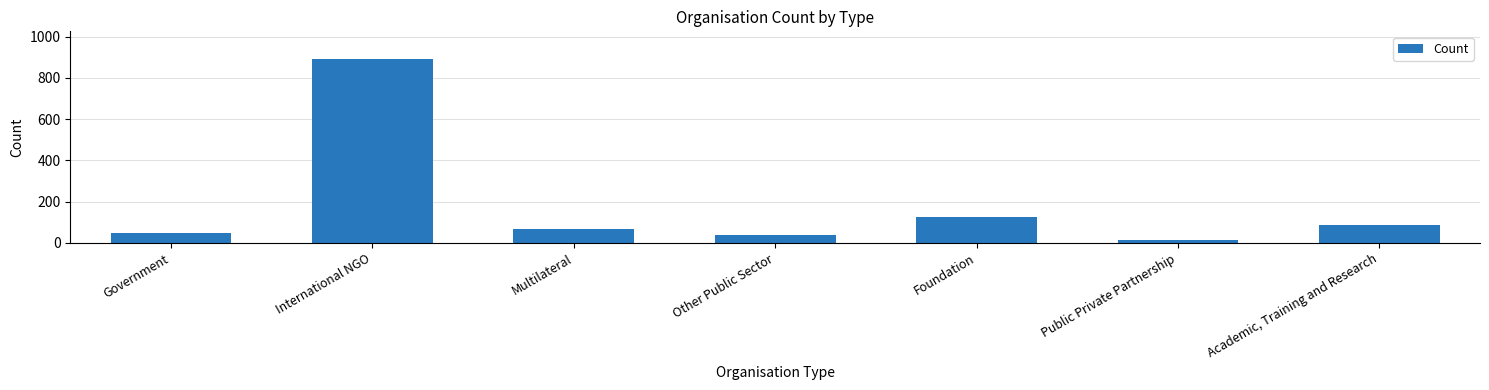

What is the smallest value displayed?

15